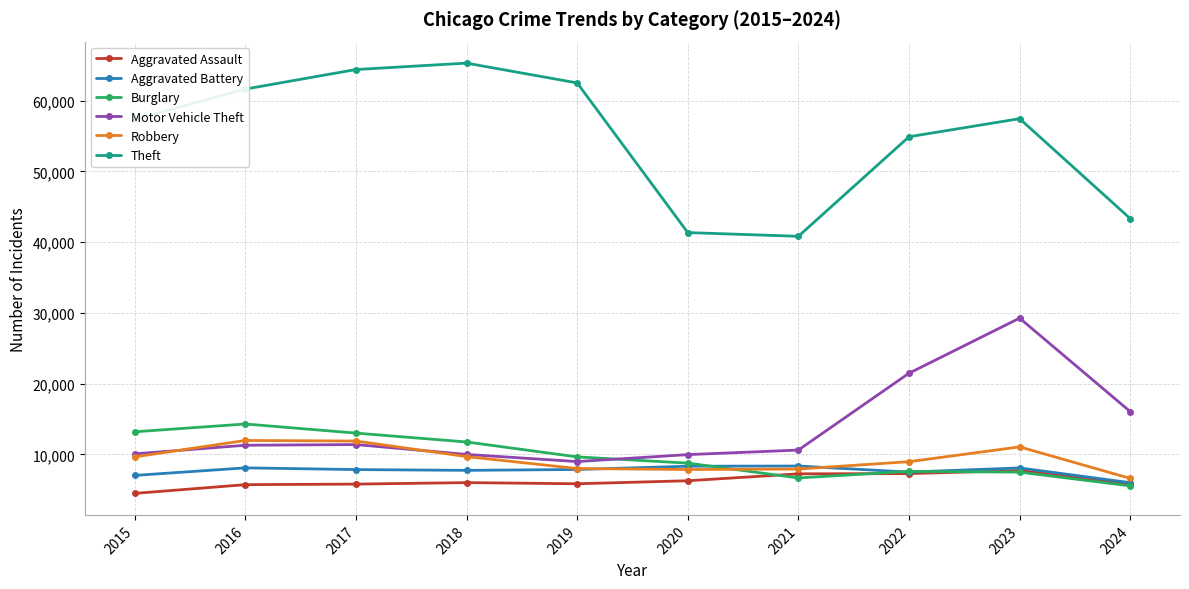

What is the difference between the maximum and second lowest values in the Theft series?

23950